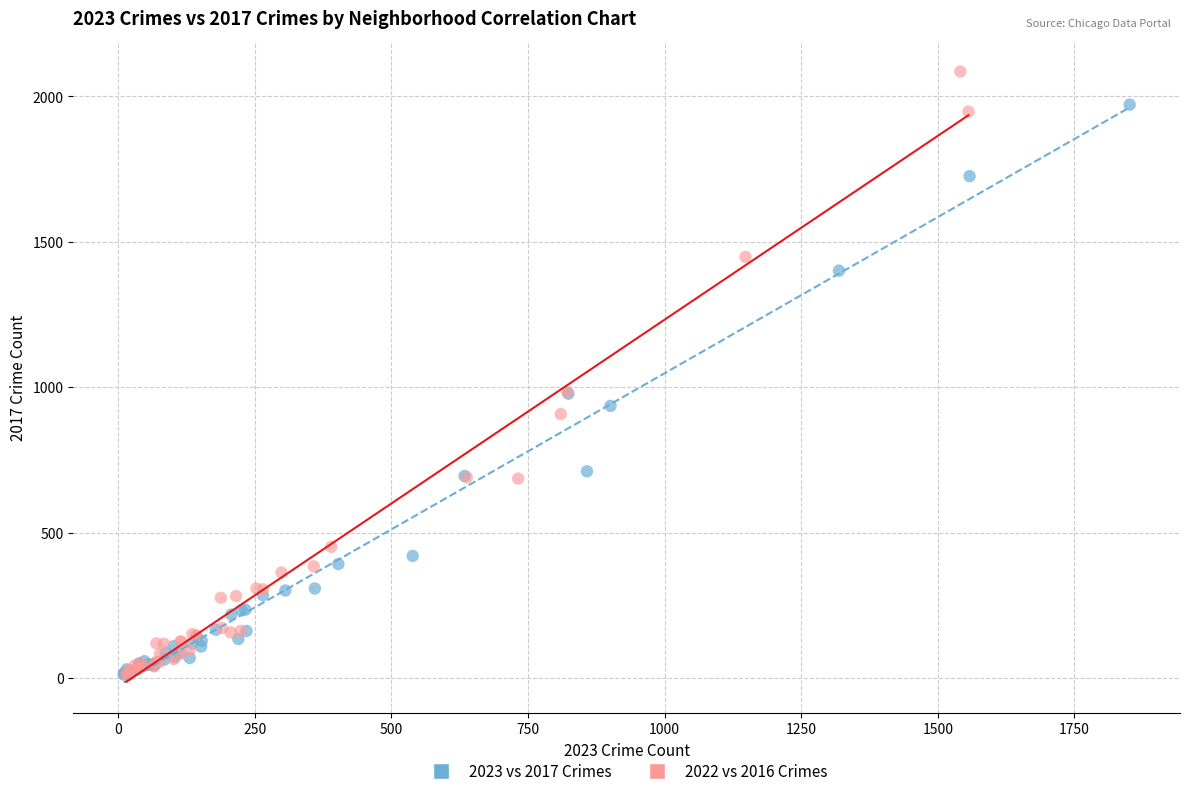

Which series has the largest Y range (max minus min)?

2022 vs 2016 Crimes